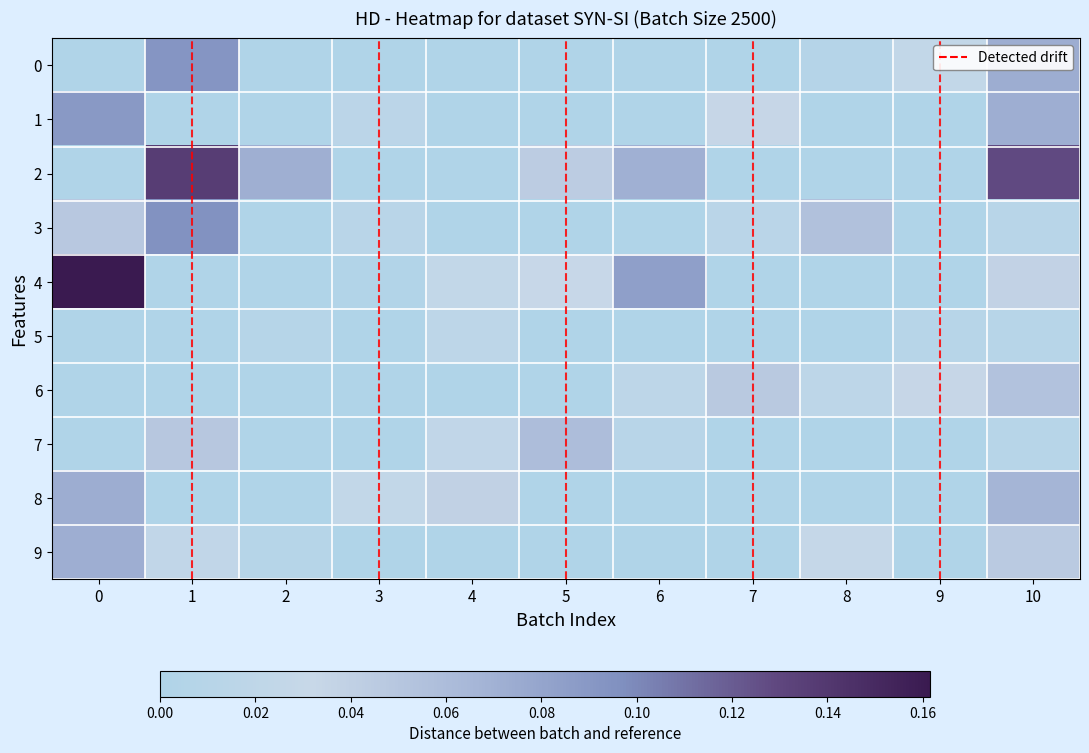

How many distinct data groups are displayed?

10